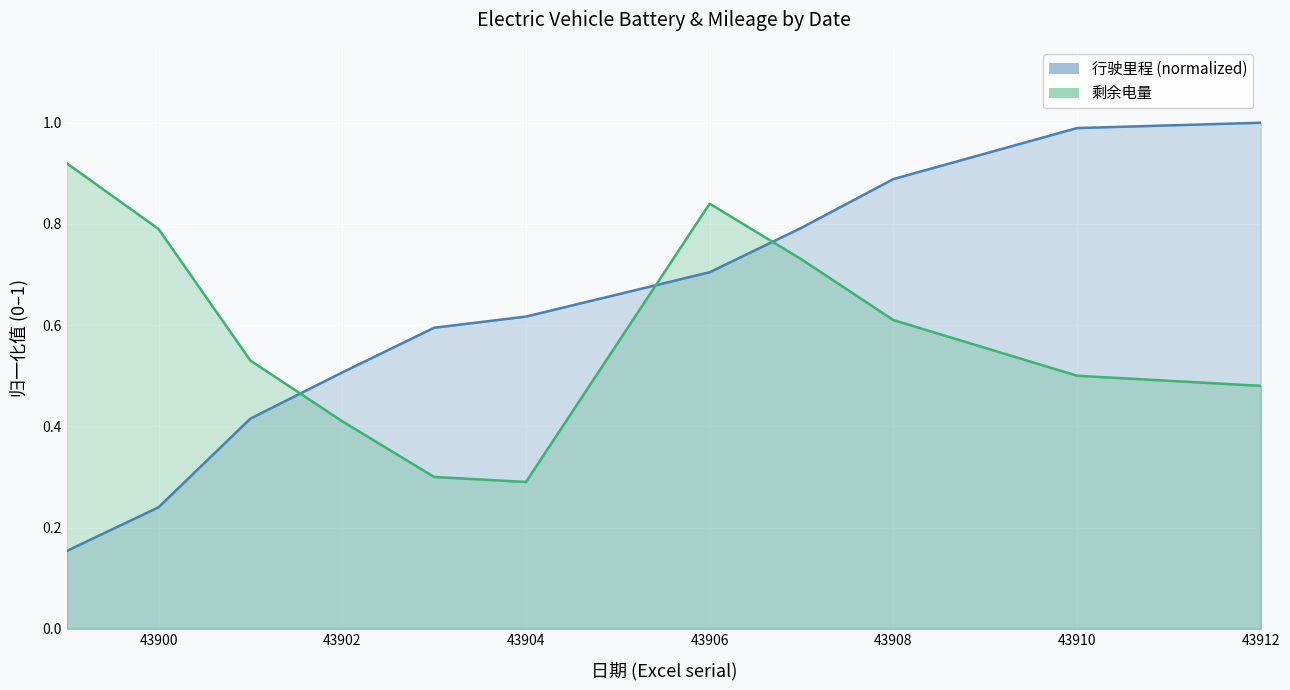

Reading left to right, list all the values displayed in this chart.

行驶里程: 43899=0.2	43900=0.2	43901=0.4	43902=0.5	43903=0.6	43904=0.6	43906=0.7	43907=0.8	43908=0.9	43910=1.0	43912=1.0
剩余电量×500: 43899=0.9	43900=0.8	43901=0.5	43902=0.4	43903=0.3	43904=0.3	43906=0.8	43907=0.7	43908=0.6	43910=0.5	43912=0.5